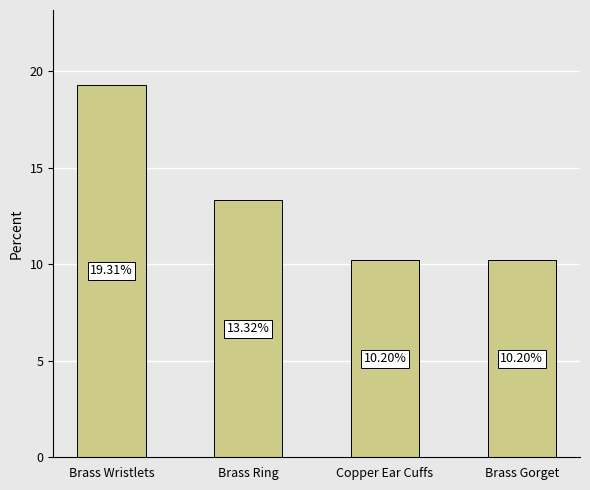

What is the greatest value displayed?

19.3